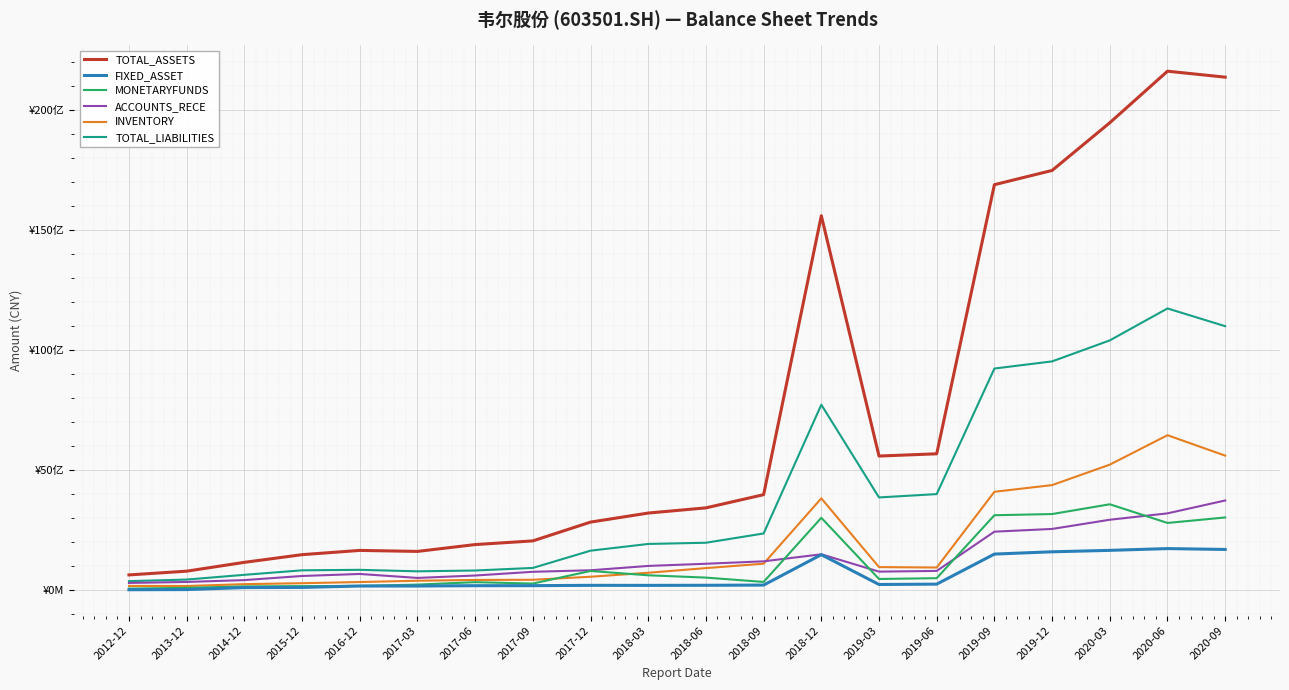

Is the value of ACCOUNTS_RECE at 2018-06 greater than the value of INVENTORY at 2018-06?

Yes